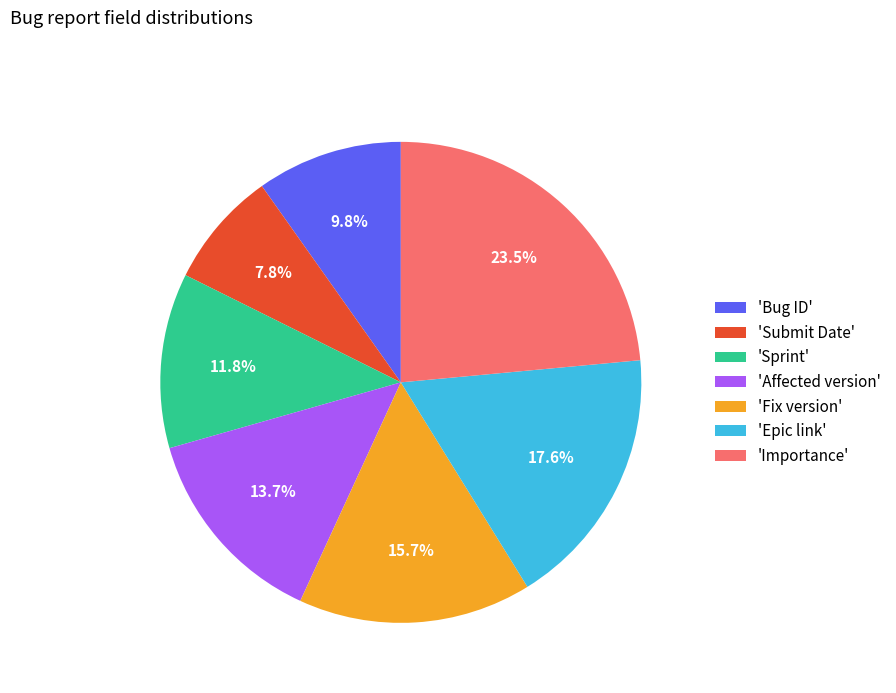

Which has a higher value, 'Bug ID' or 'Epic link'?

'Epic link'